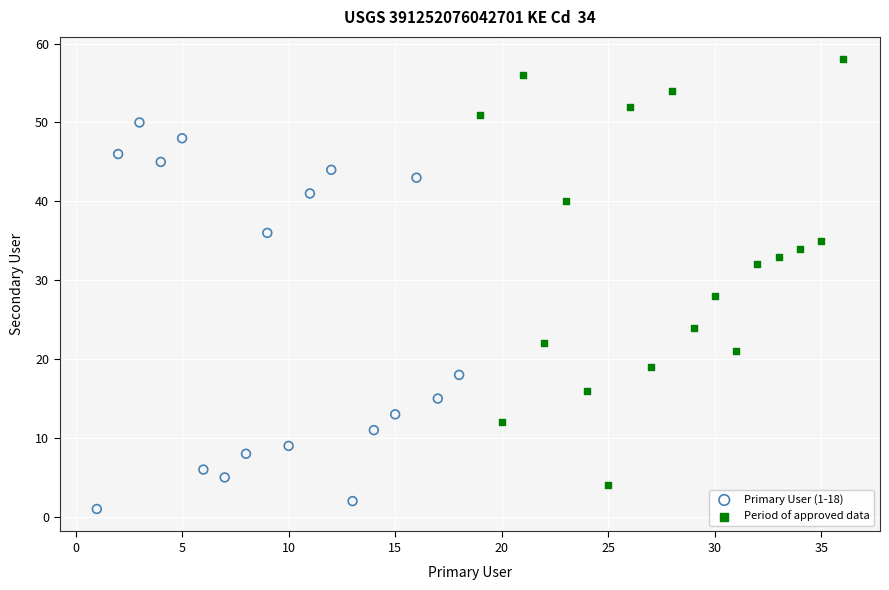

Which series reaches the minimum Y coordinate?

Primary User (1-18)